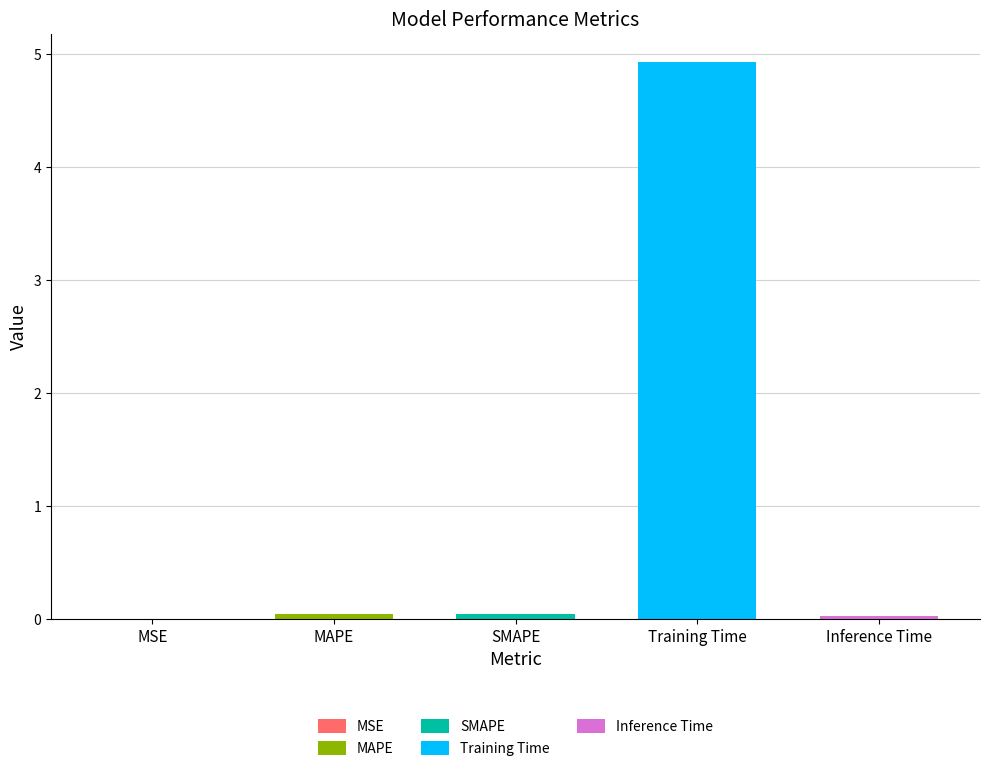

Reading left to right, transcribe all the data shown in this chart.

MSE=0.0	MAPE=0.0	SMAPE=0.0	Training Time=4.9	Inference Time=0.0